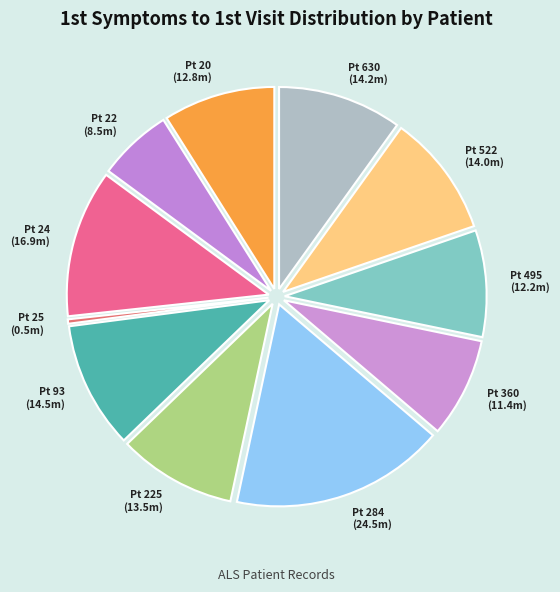

Combined, do Pt 93 (14.5m) and Pt 495 (12.2m) account for over 50%?

No